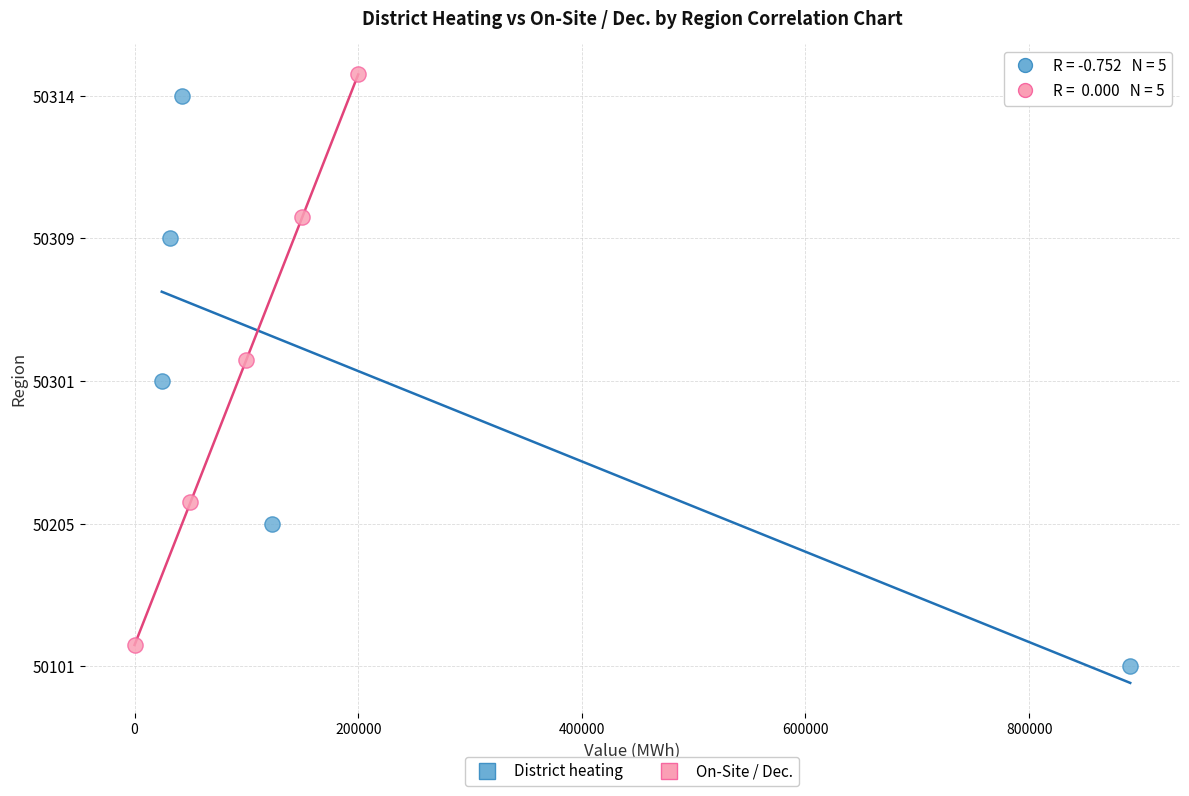

Which series contains the lowest Y value?

District heating